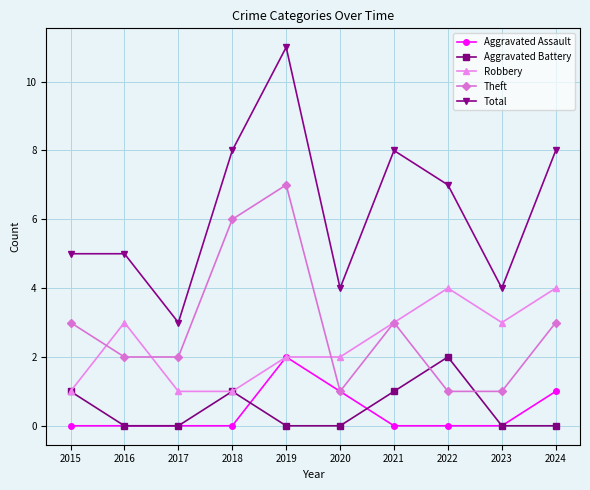

How many data points does each series have?

10